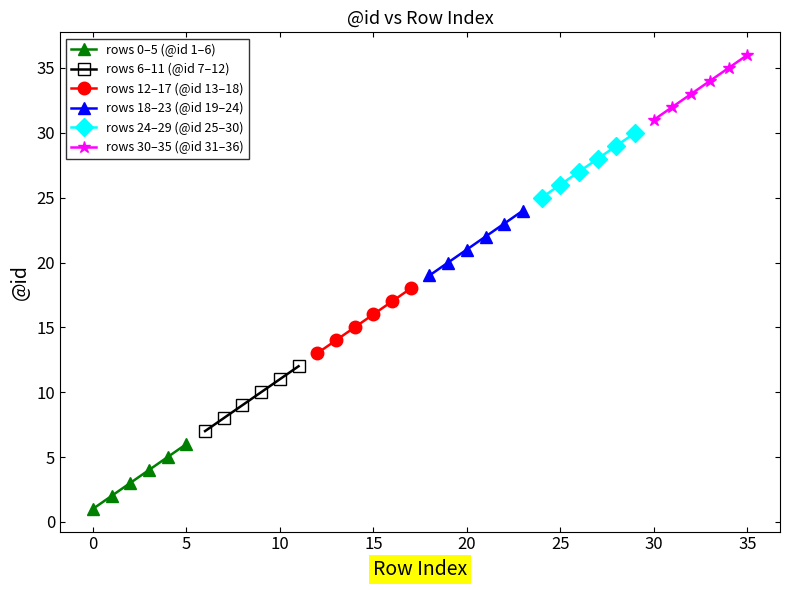

Which series has the widest spread of values?

rows 0–5 (@id 1–6)